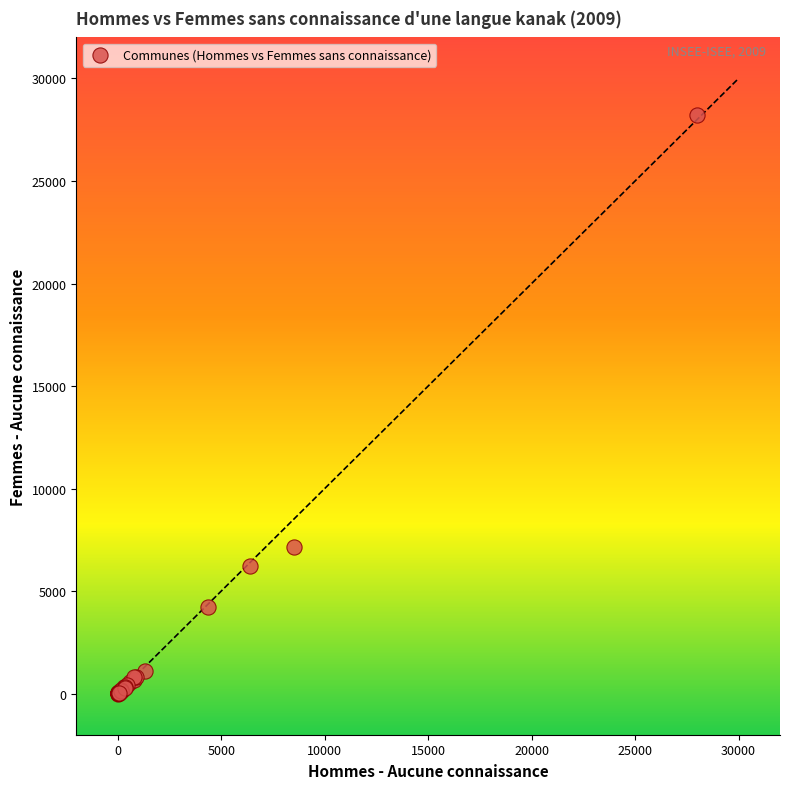

What Y value in the scatter plot is closest to 14111?

7171